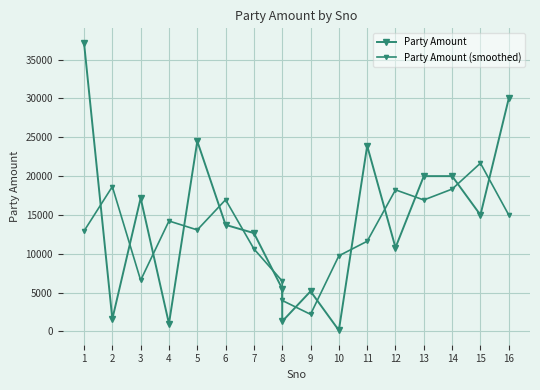

The value of Party Amount at 1 is 37180.0. True or false?

True